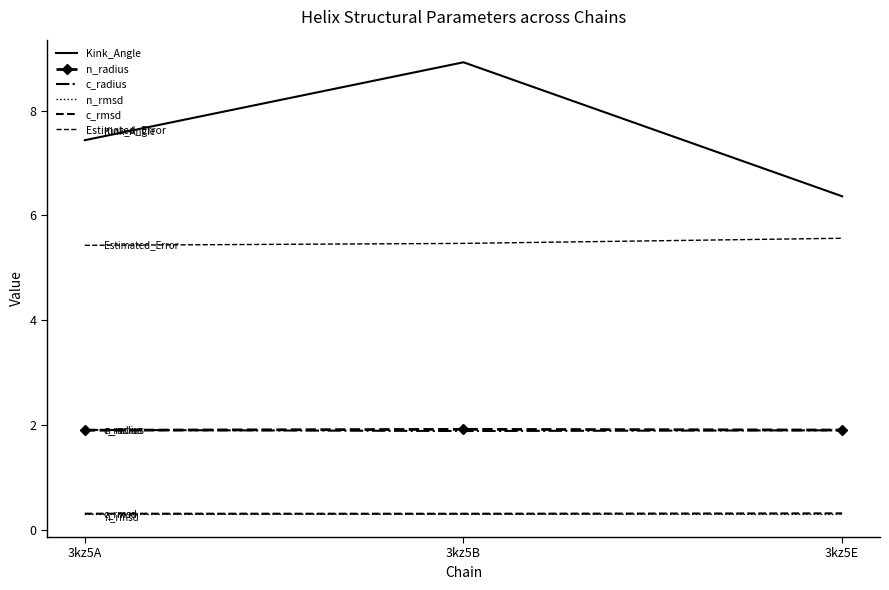

What is the sum of all c_rmsd values?

0.9